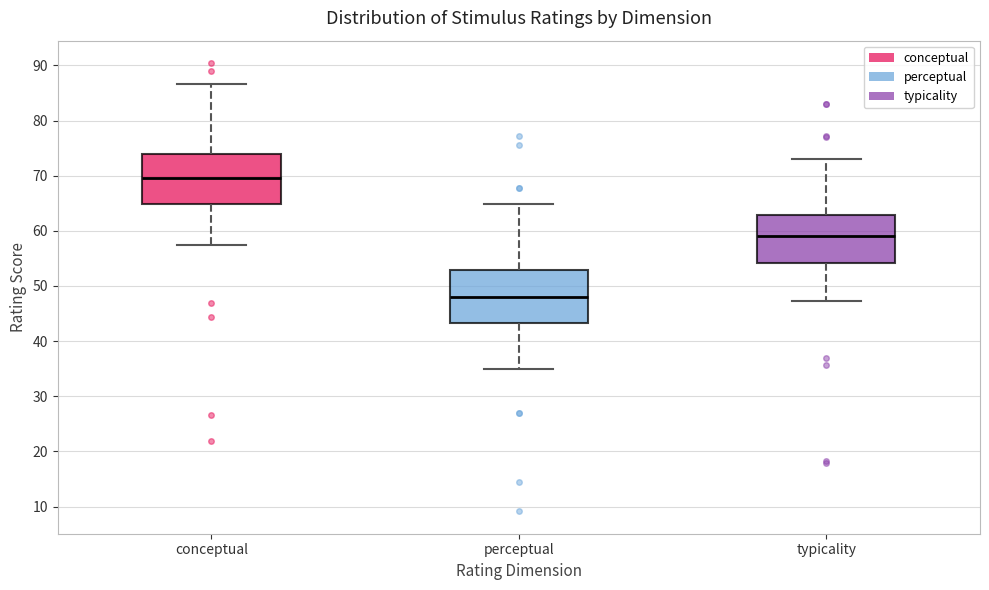

Reading left to right, transcribe this box plot: for each box, give where its median line is, the range the box spans, and where its two whiskers end, as read against the y-axis. The values are not printed on the chart, so give them approximately, as read against the axis.

conceptual: median 70, box 65 to 74, whiskers 57 to 87
perceptual: median 48, box 43 to 53, whiskers 35 to 65
typicality: median 59, box 54 to 63, whiskers 47 to 73